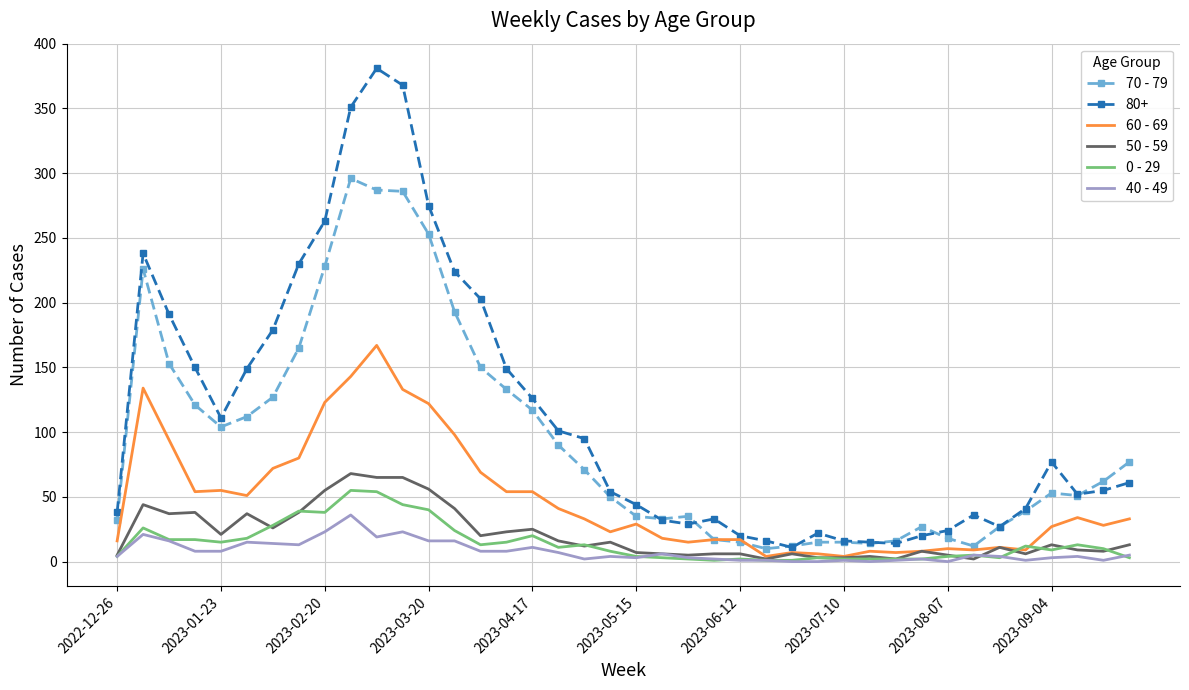

What is the greatest value displayed?

381